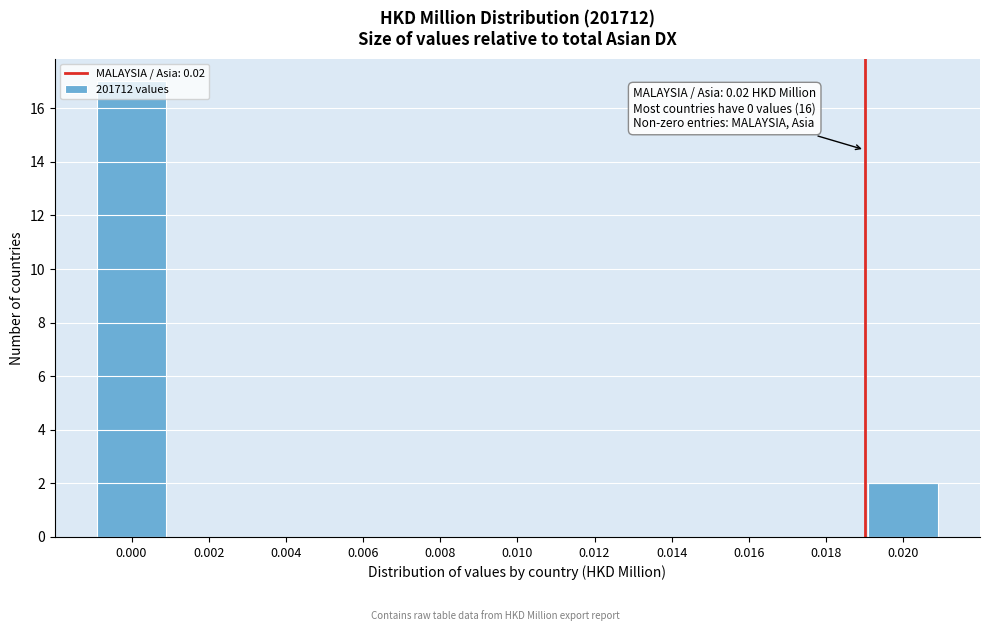

Is it true that the value at 0.000 is 29?

False